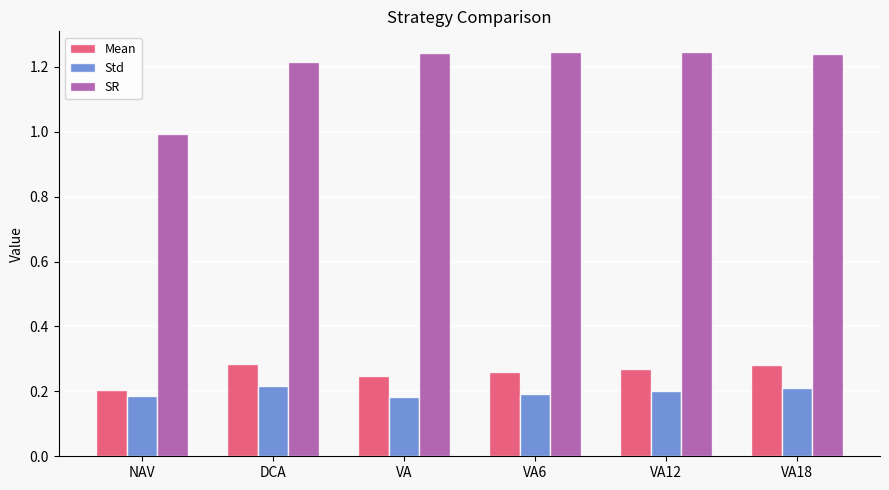

How many values in the SR series exceed 1?

5